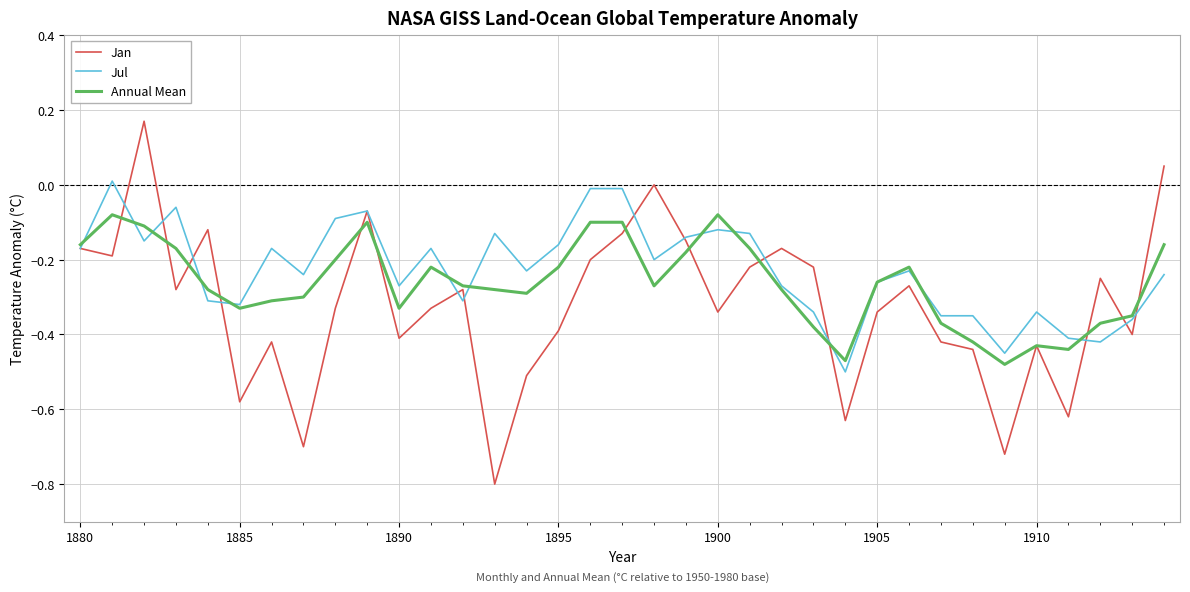

List the series in order of their peak value, highest first.

Jan, Jul, Annual Mean